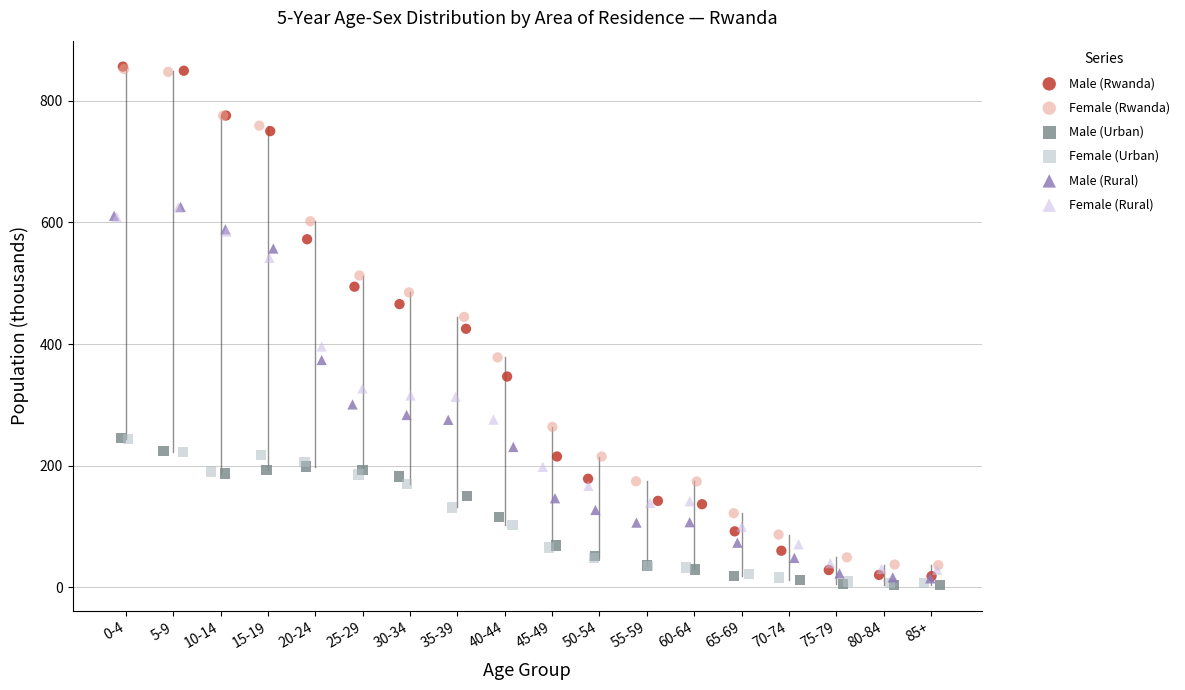

What are all the series names shown in the legend?

Male (Rwanda), Female (Rwanda), Male (Urban), Female (Urban), Male (Rural), Female (Rural)